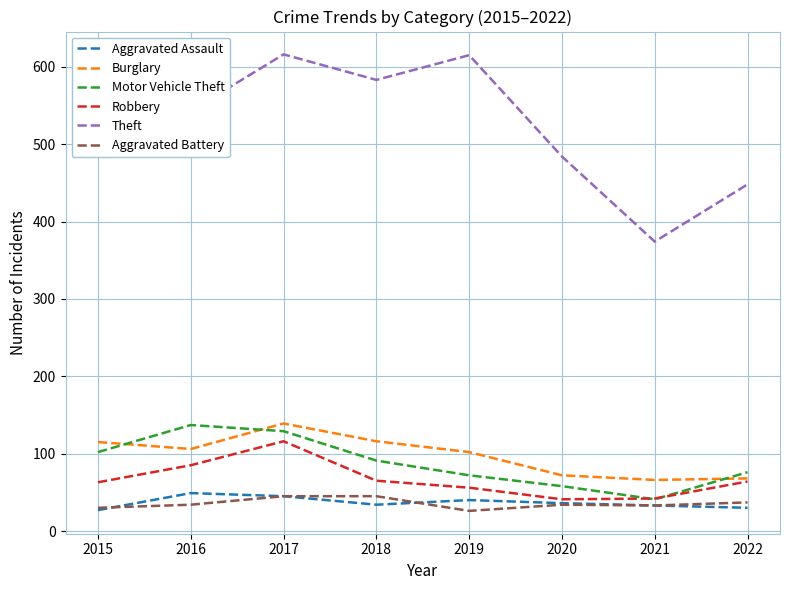

What is the greatest value displayed?

616